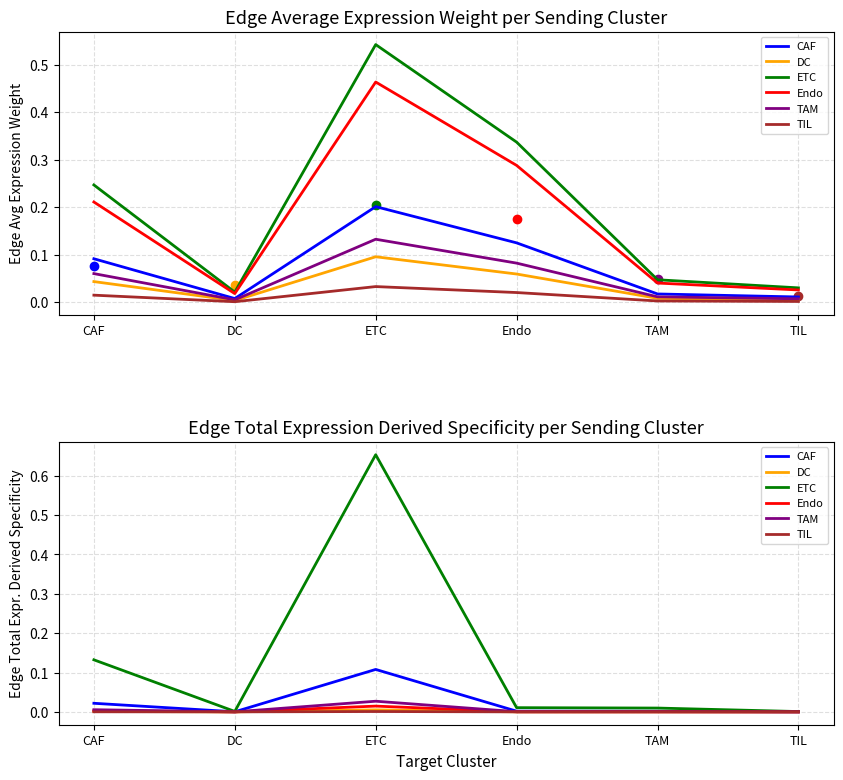

What is the maximum value shown in the chart?

0.7